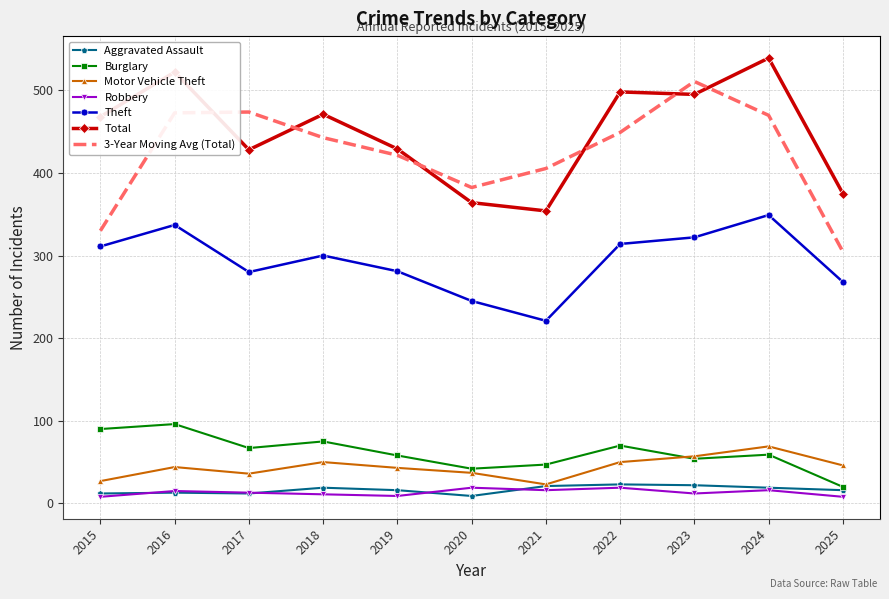

What is the spread (max minus min) of values at 2019?

420.0